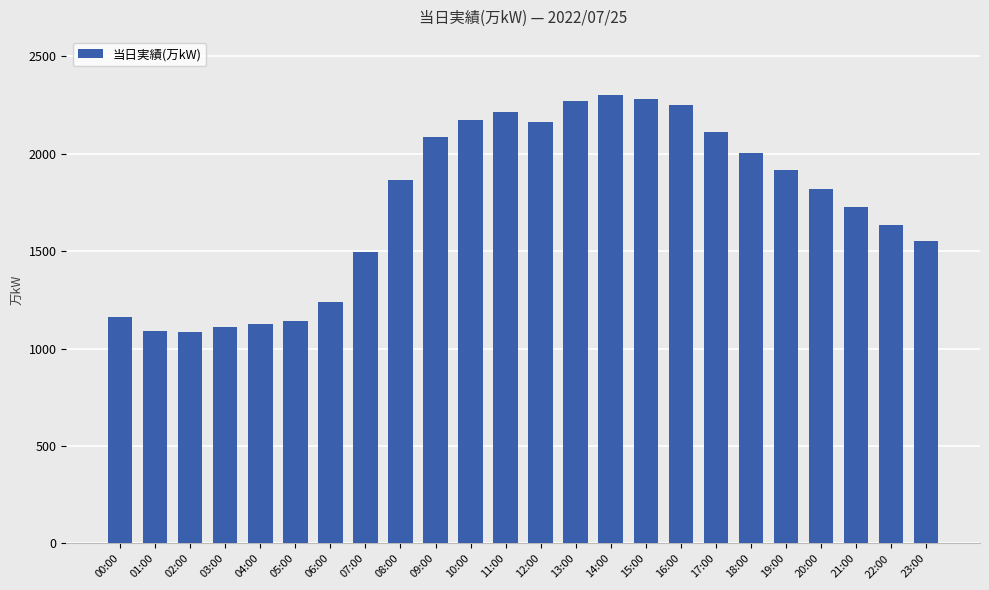

What is the label of the 6th bar from the left?

05:00